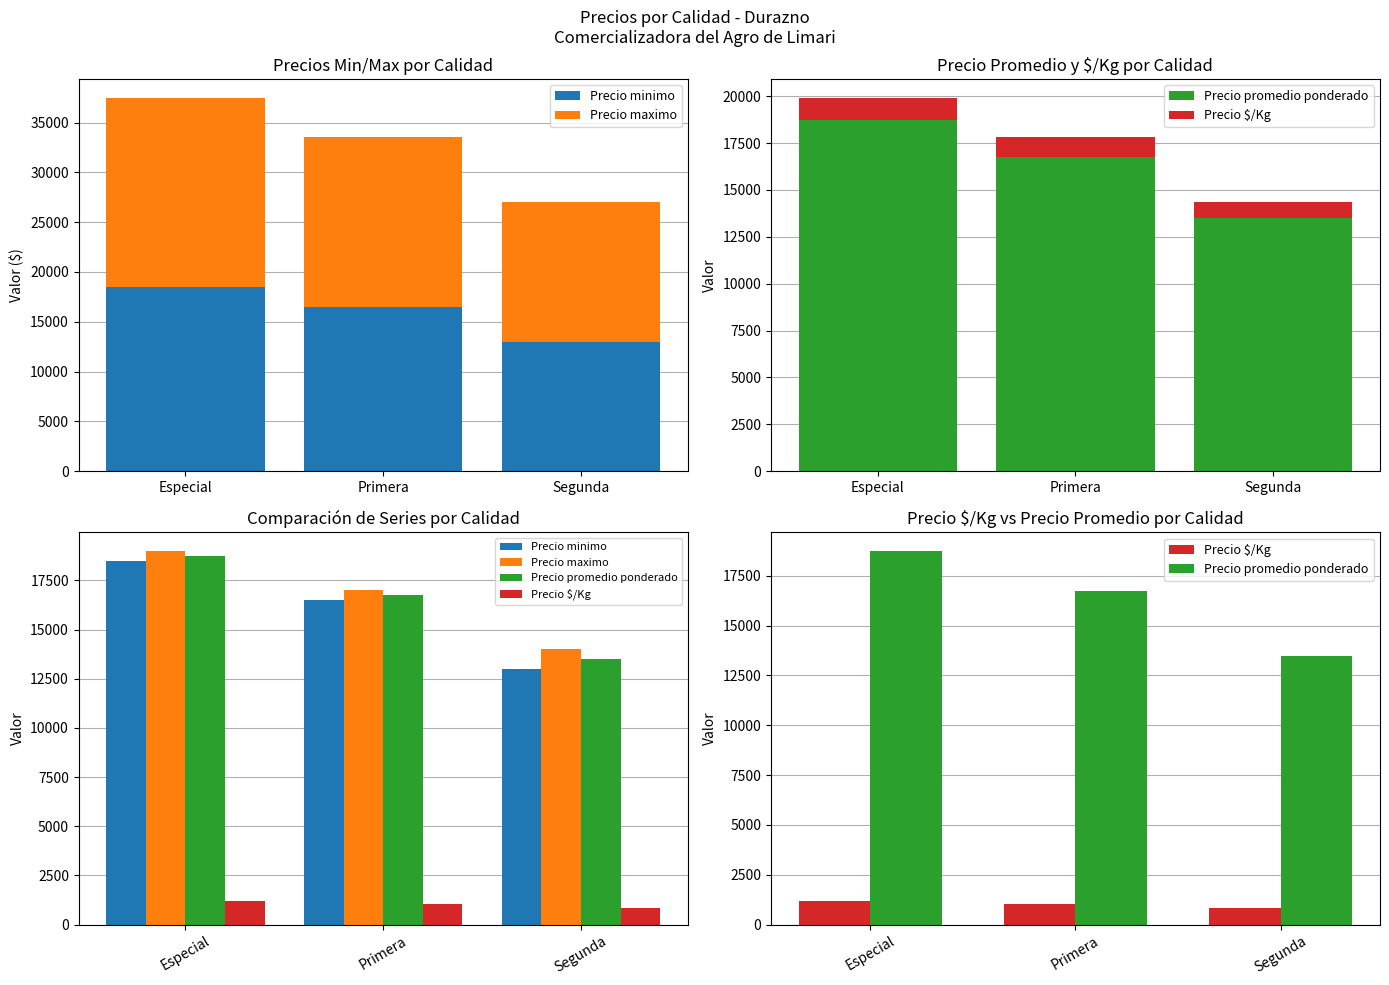

What is the total value across all series at Segunda?

41344